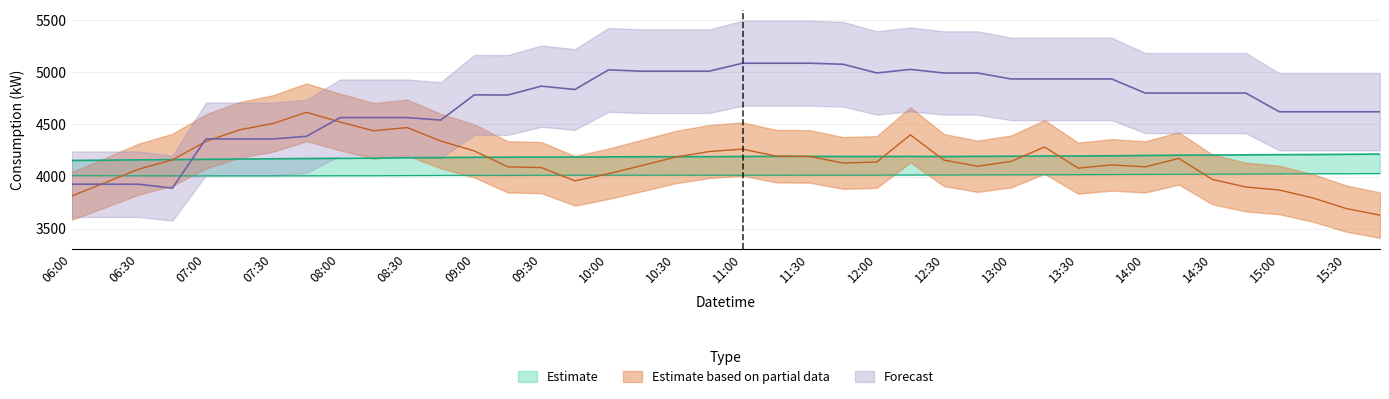

Which category has the highest value across all series?

11:00